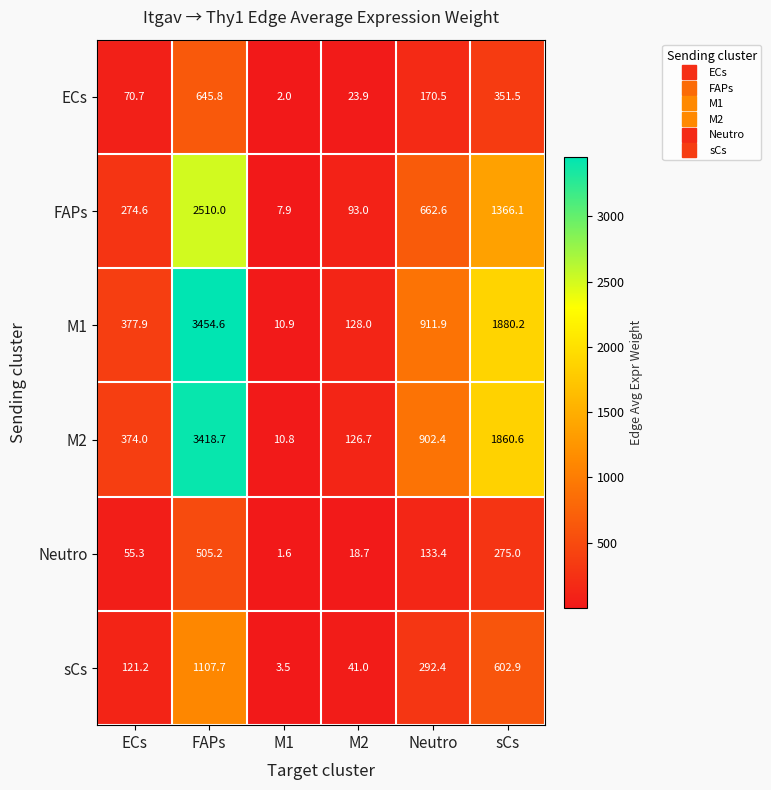

What is the sum of the M1 values at M2 and Neutro?

1039.9